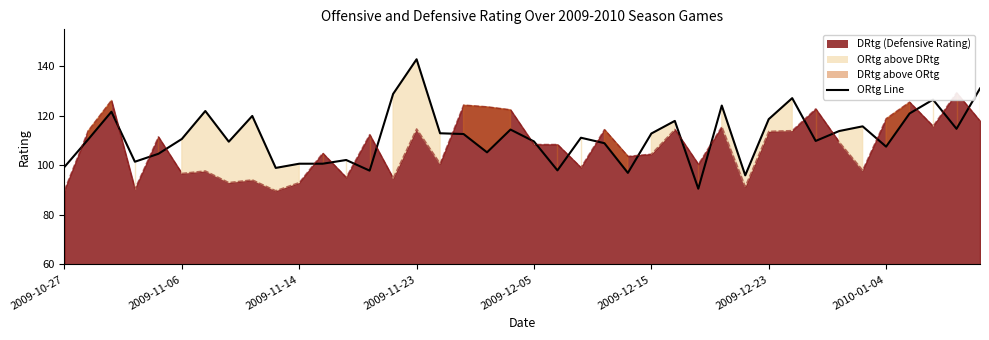

The value of DRtg Line at 29 is 146.7. True or false?

False